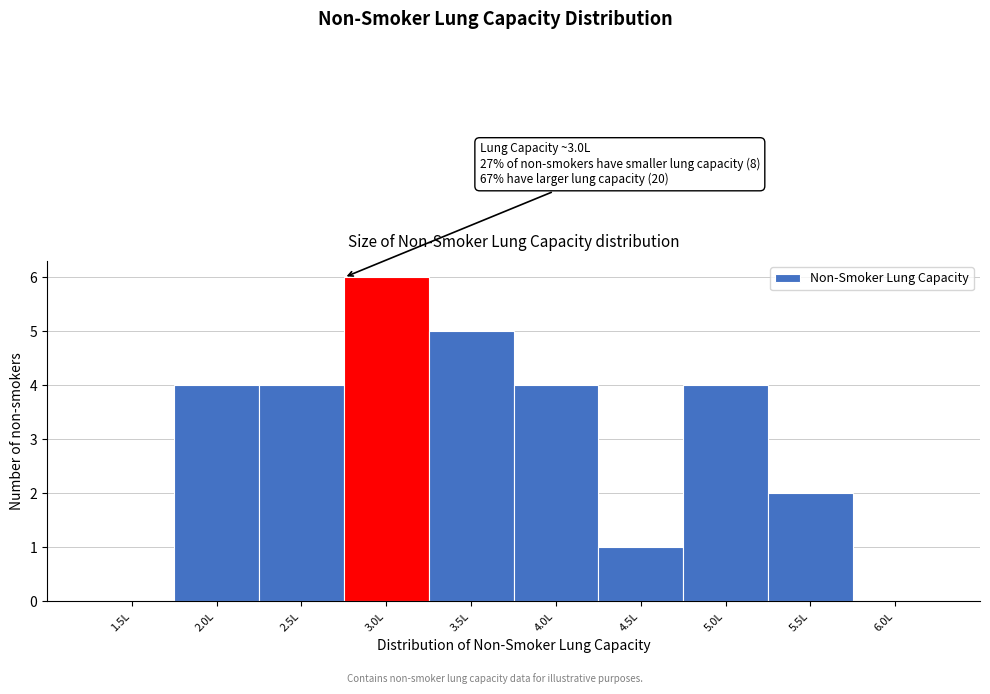

Reading right to left, extract all data points from this chart.

6.0L=0	5.5L=2	5.0L=4	4.5L=1	4.0L=4	3.5L=5	3.0L=6	2.5L=4	2.0L=4	1.5L=0